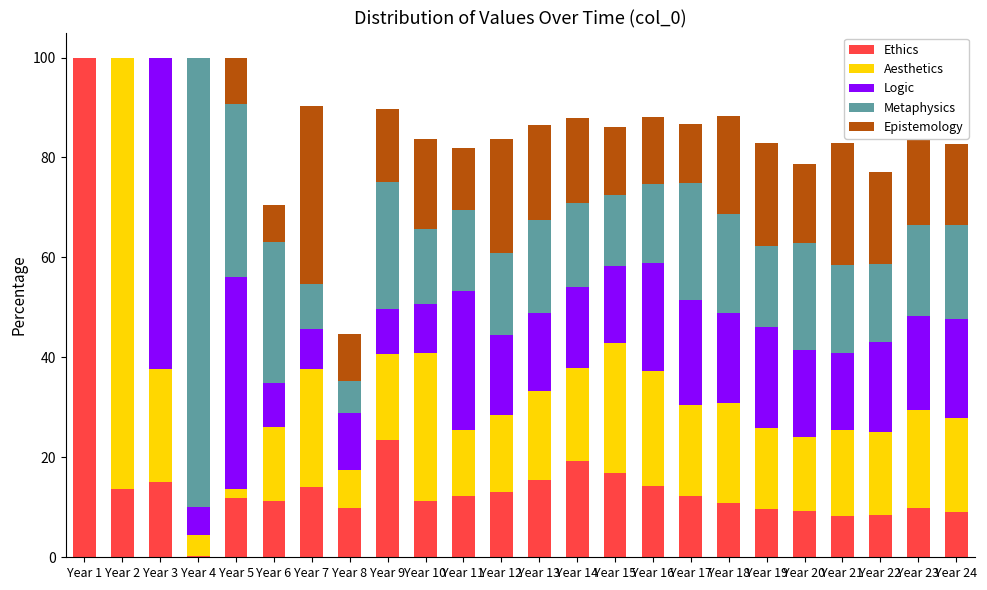

What is the total value across all series at Year 20?

78.7